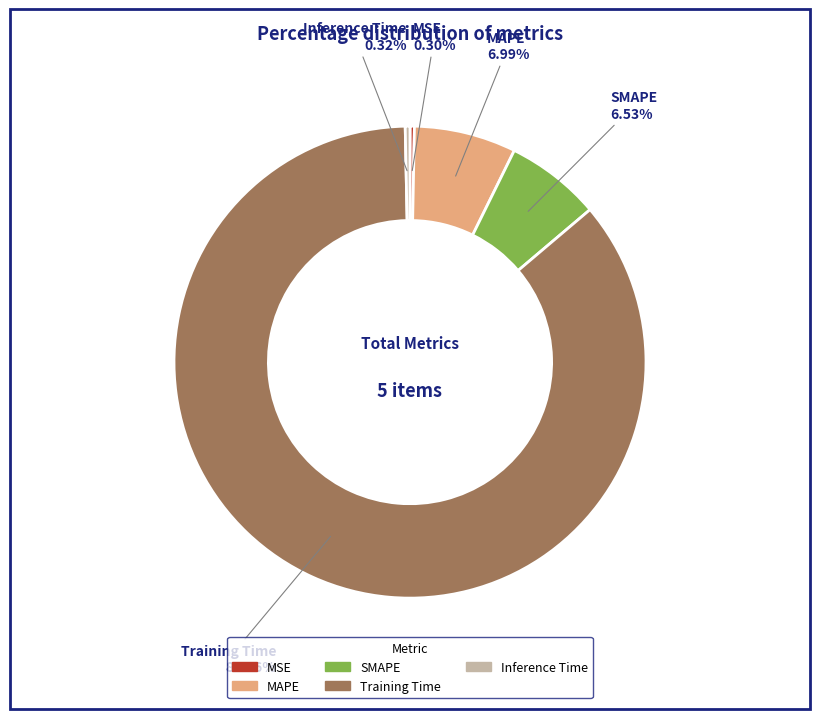

Is it true that Training Time is 99% of the pie?

False